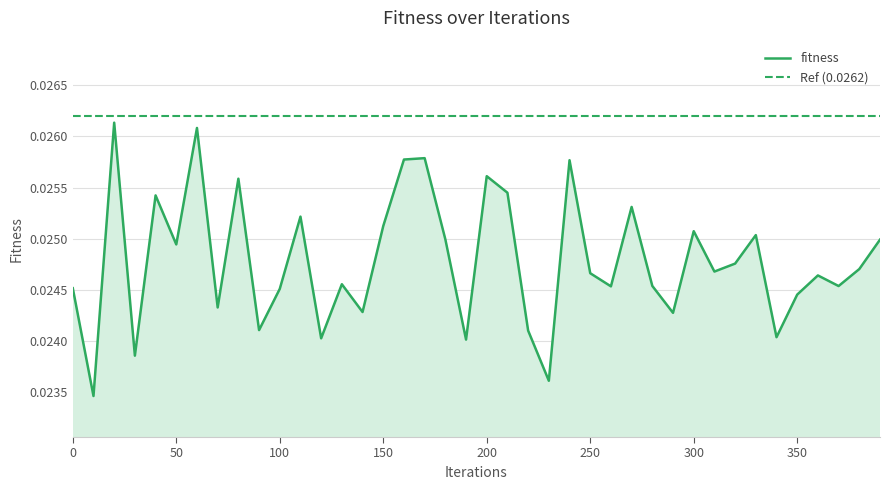

Rank the categories by value from highest to lowest.

20, 60, 170, 160, 240, 200, 80, 210, 40, 270, 110, 150, 300, 330, 180, 390, 50, 320, 380, 310, 250, 360, 130, 280, 370, 260, 0, 100, 350, 70, 140, 290, 90, 220, 340, 120, 190, 30, 230, 10